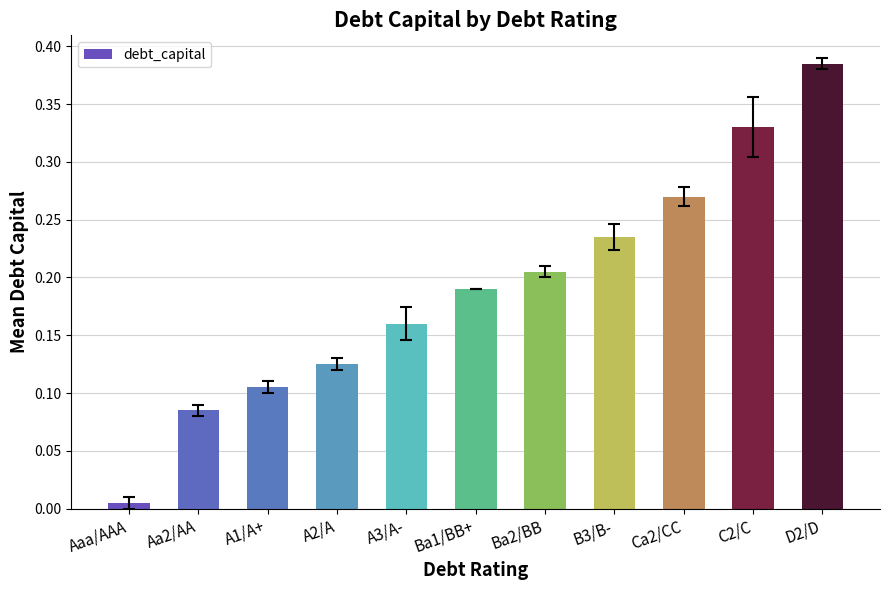

What is the label of the 9th bar from the right?

A1/A+